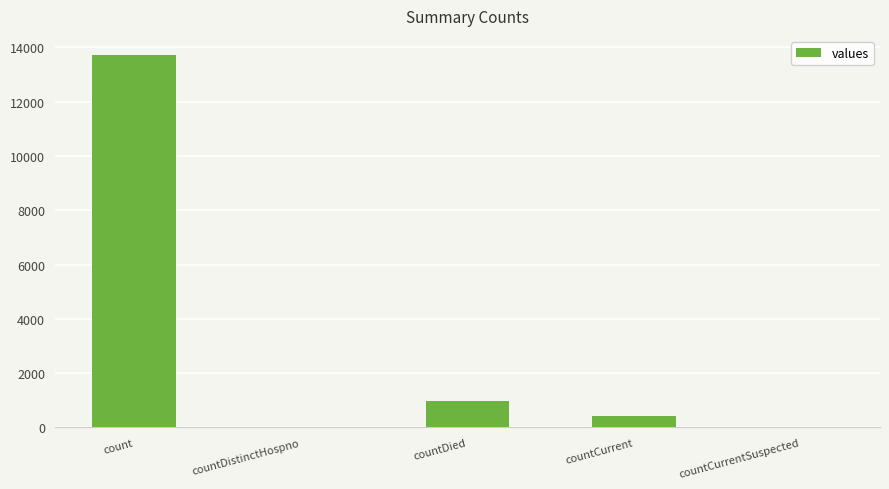

Between countCurrent and countCurrentSuspected, which is larger?

countCurrent